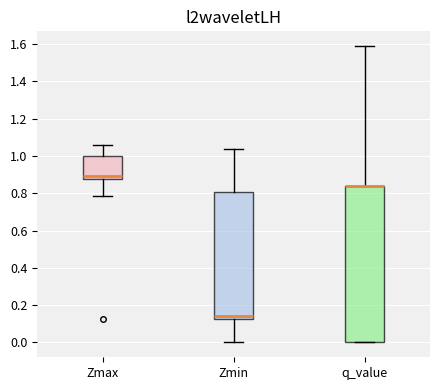

Which box is the tallest, from its lower edge to its upper edge?

q_value